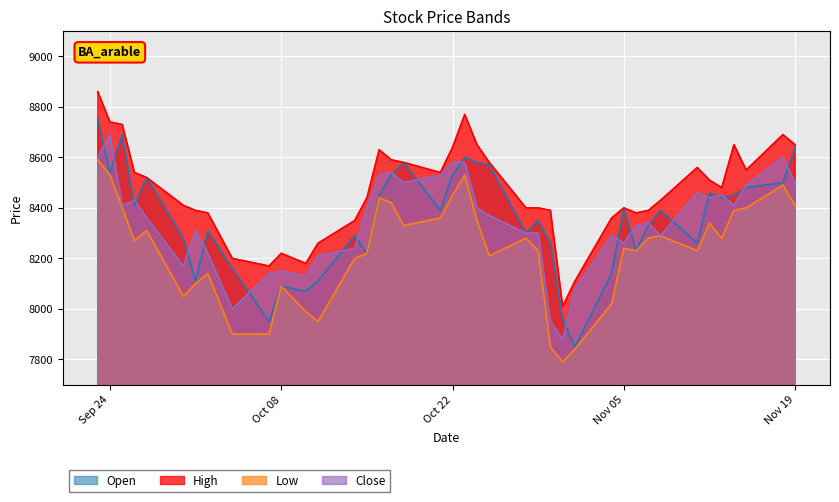

What is the difference between the highest and lowest values at Nov 05?

160